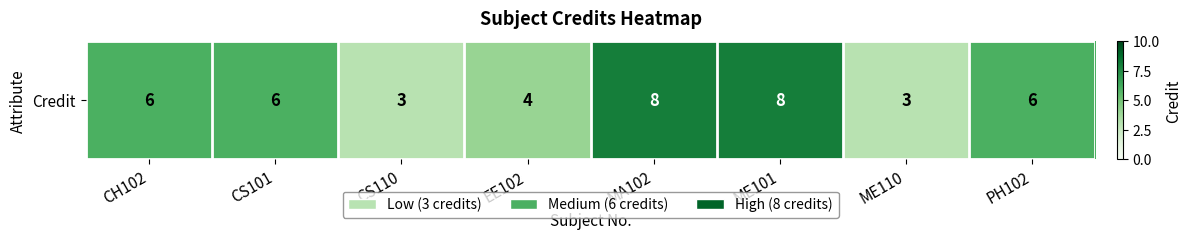

Rank the categories by value from lowest to highest.

CS110, ME110, EE102, CH102, CS101, PH102, MA102, ME101